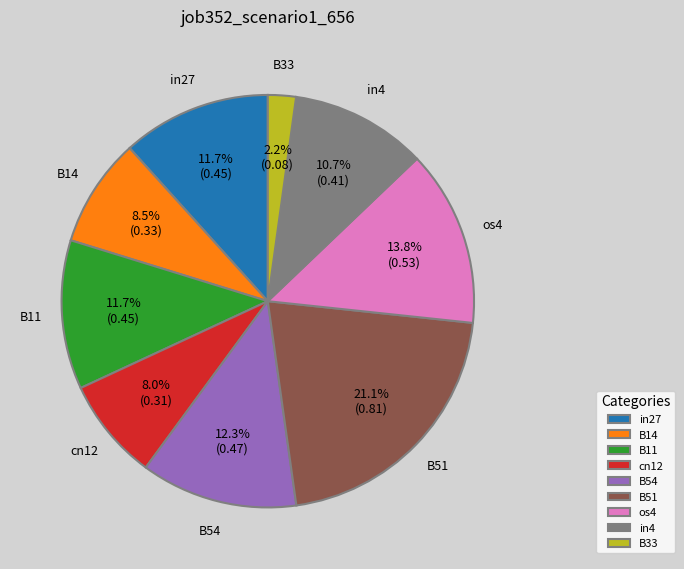

Is there any slice that represents more than half of the pie?

No